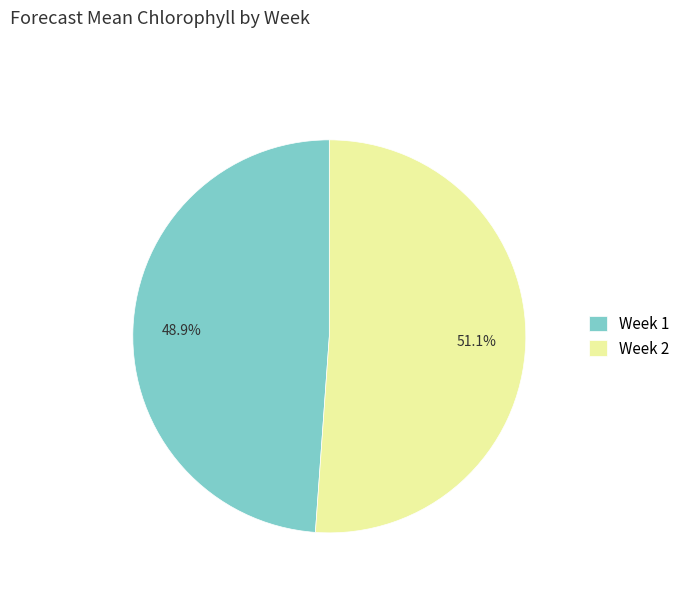

To the nearest percent, what is the combined percentage of Week 1 and Week 2?

100%